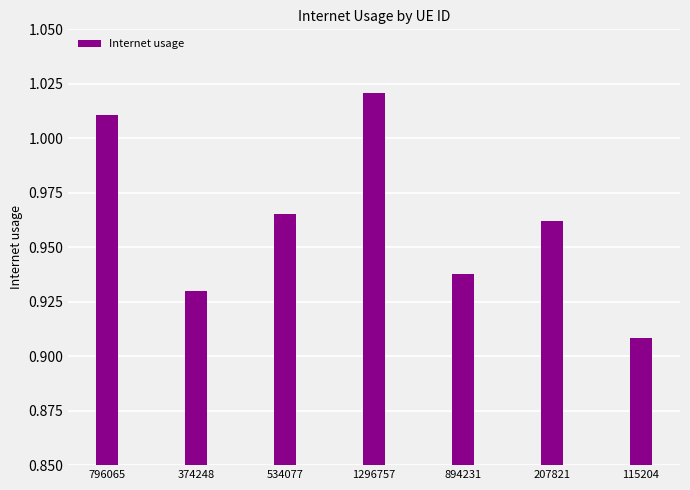

What is the sum of the values at 796065 and 115204?

1.9